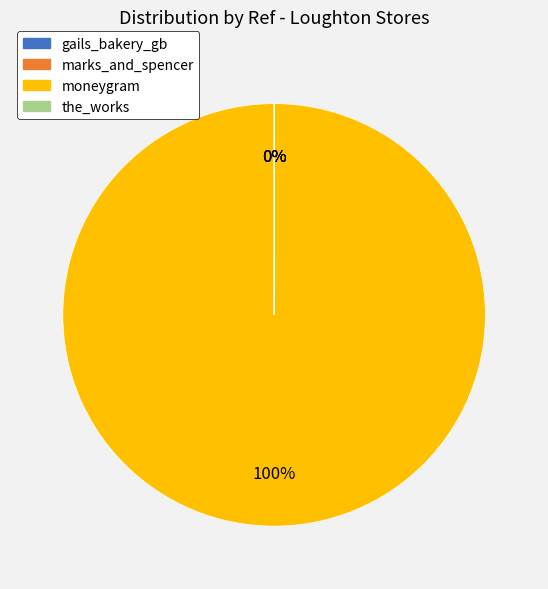

Which slice is the largest?

moneygram